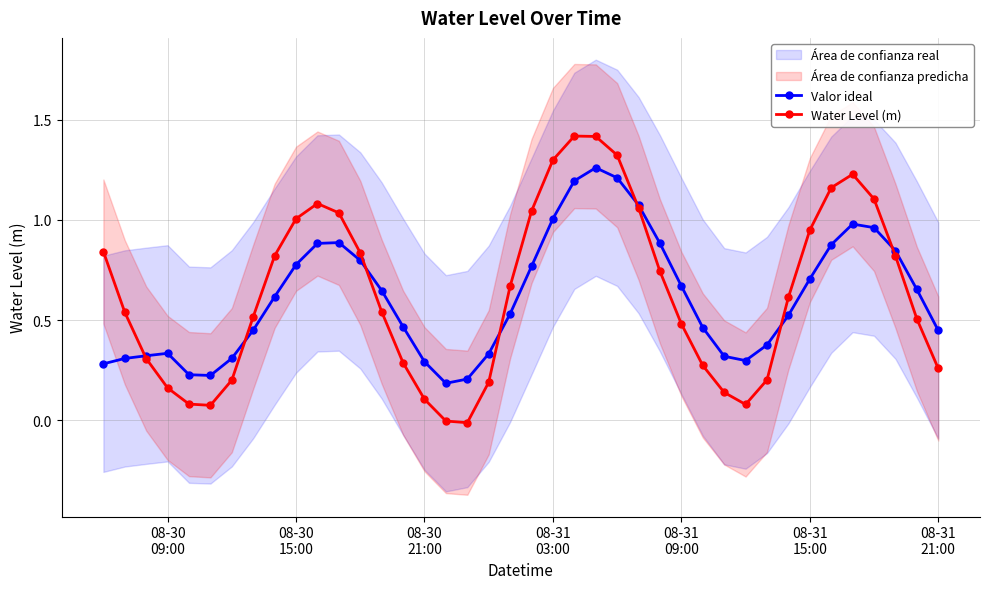

True or false: Valor ideal has more than 2 points higher than both neighbors.

True